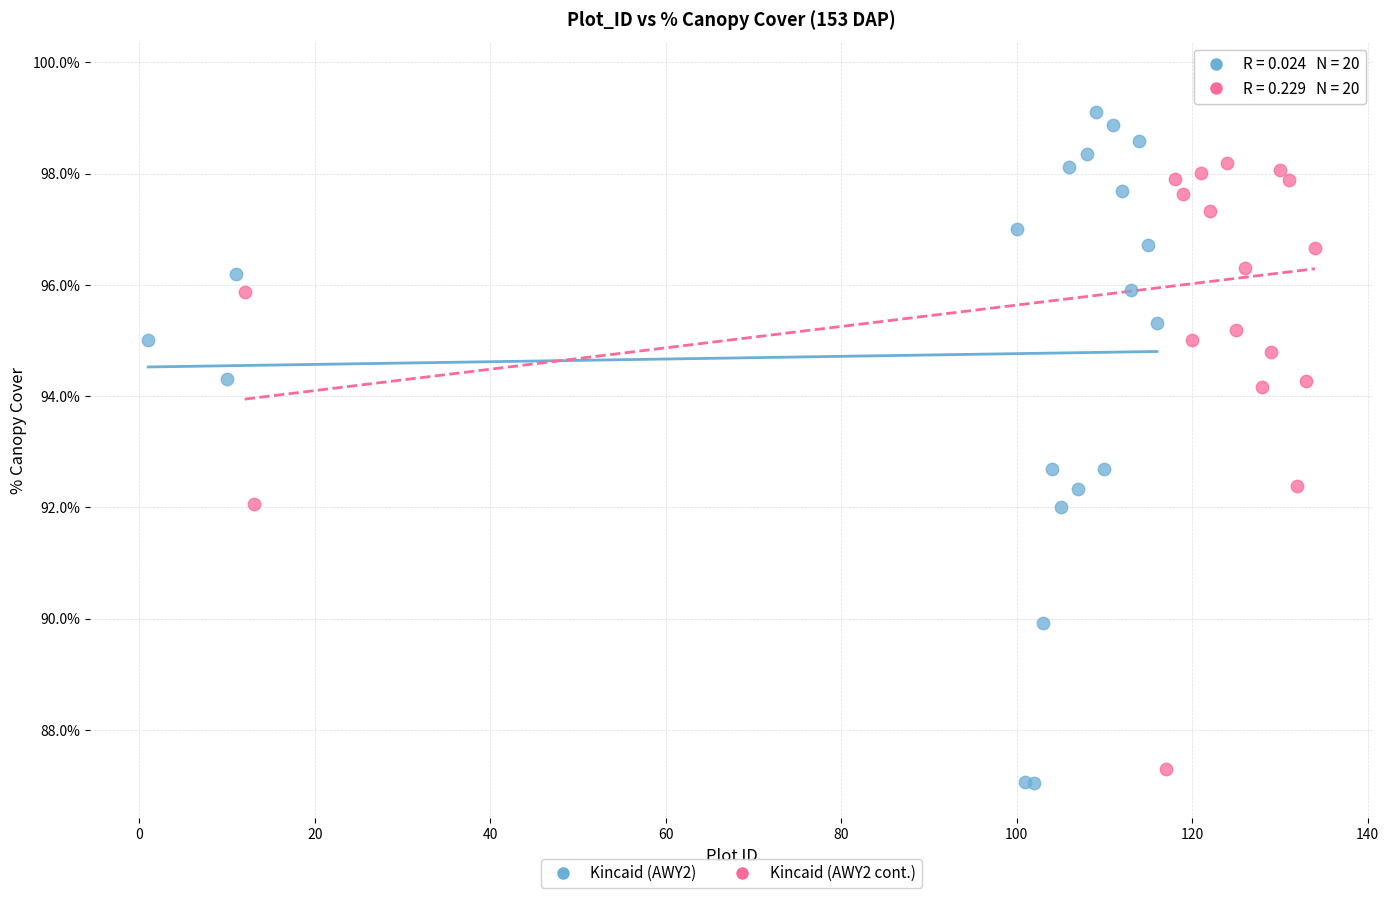

Which series contains the highest Y value?

Kincaid (AWY2 cont.)